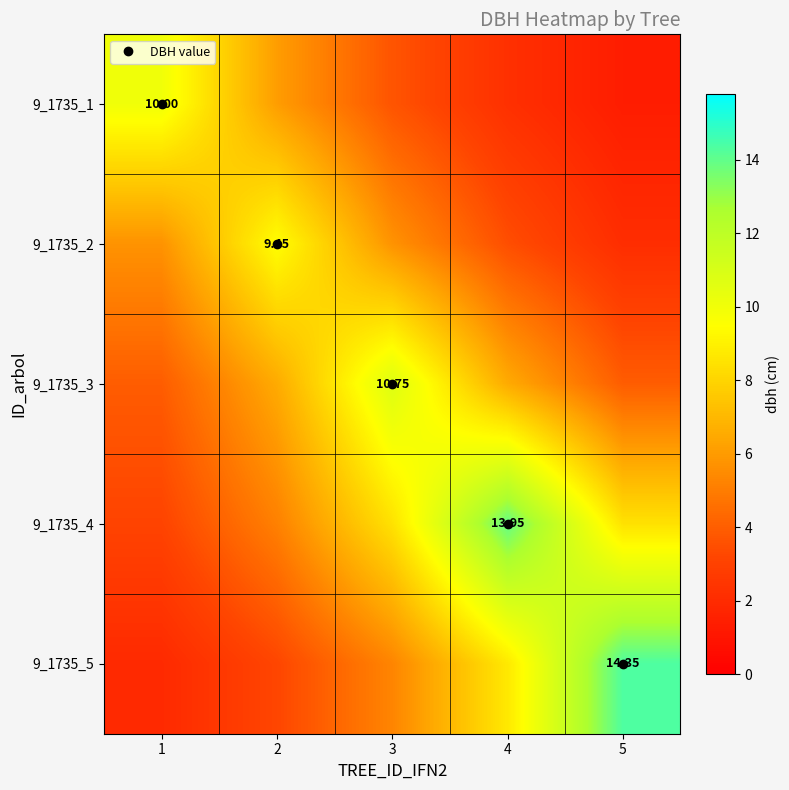

List the series in order of their peak value, highest first.

9_1735_5, 9_1735_4, 9_1735_3, 9_1735_1, 9_1735_2